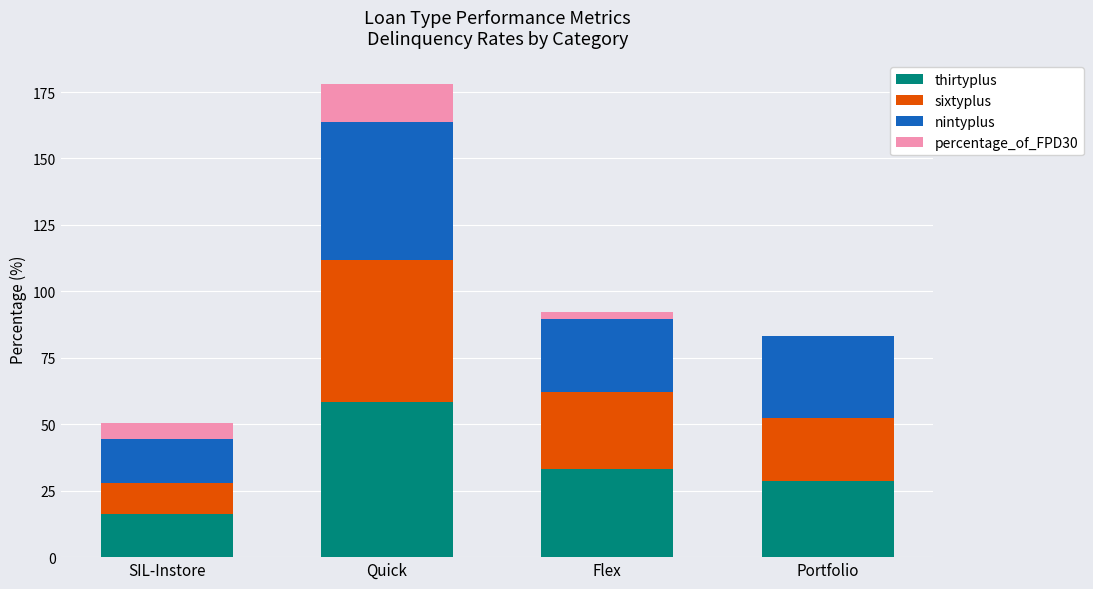

Reading left to right, transcribe the values for thirtyplus.

SIL-Instore=16.3	Quick=58.6	Flex=33.3	Portfolio=28.6